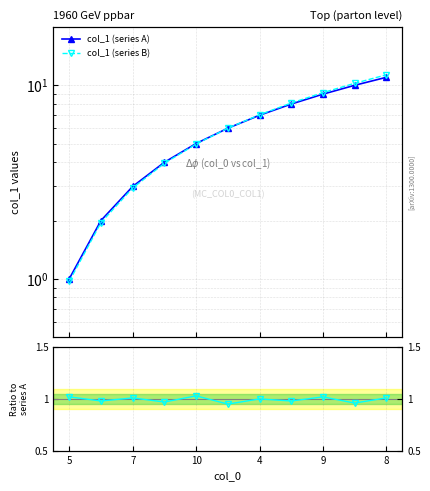

True or false: Ratio B/A and col_1 (series B) intersect in this chart.

True